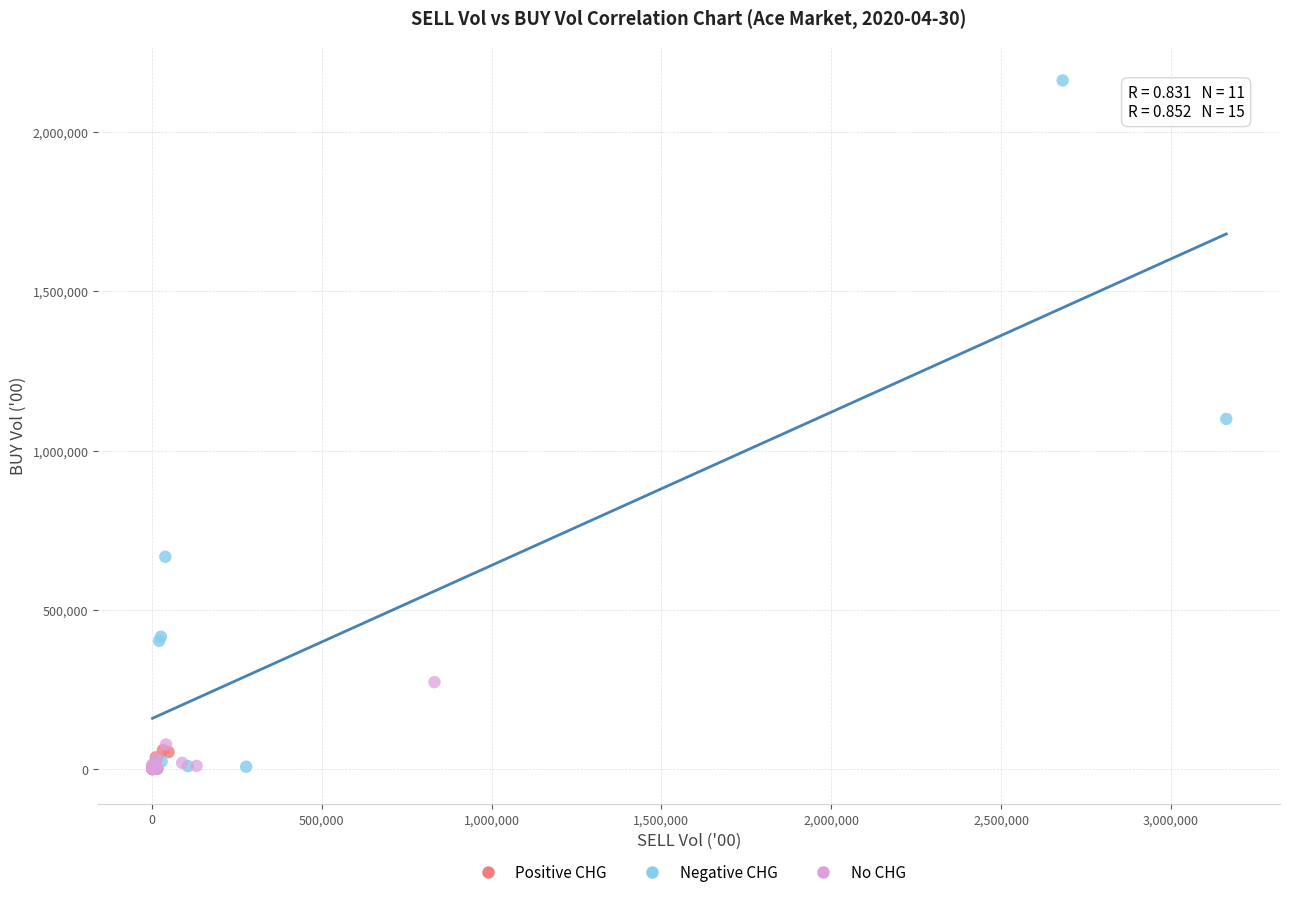

Which series has the widest spread of Y values?

Negative CHG